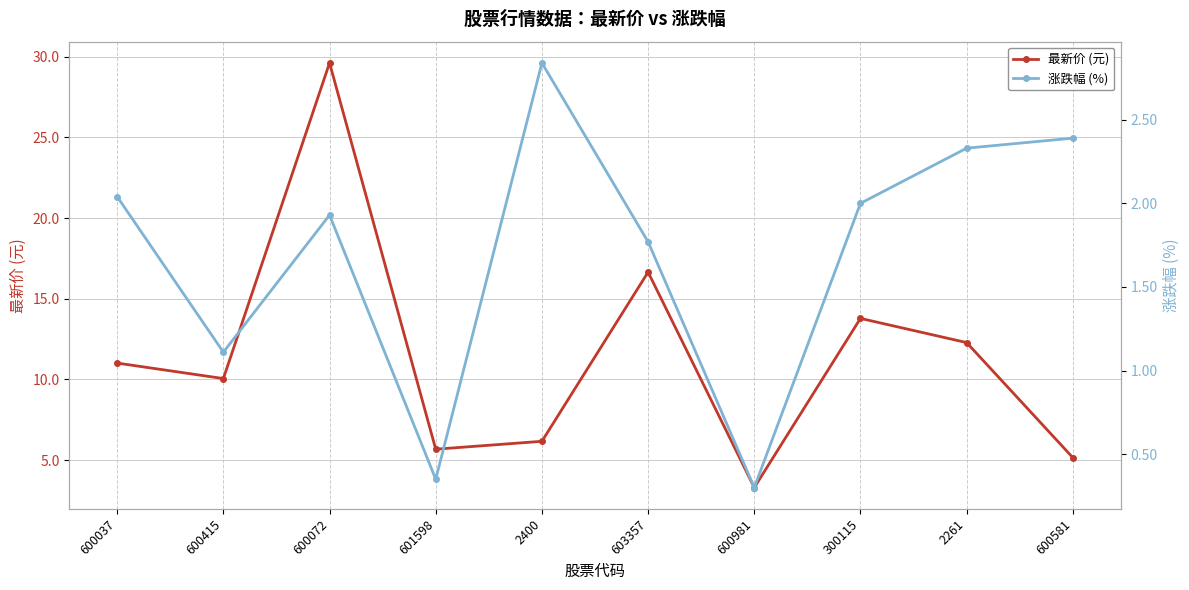

How many lines are shown in the chart?

2